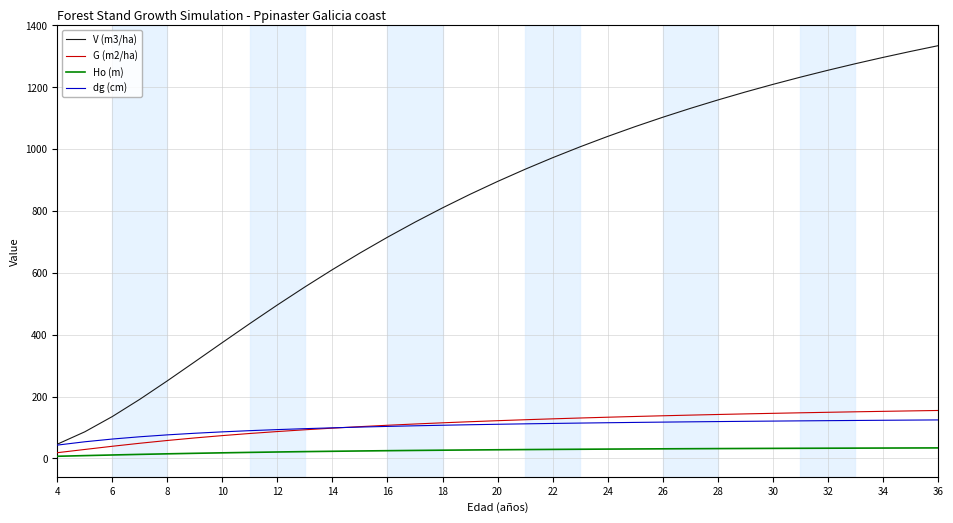

Which series has the largest range (max minus min)?

V (m3/ha)